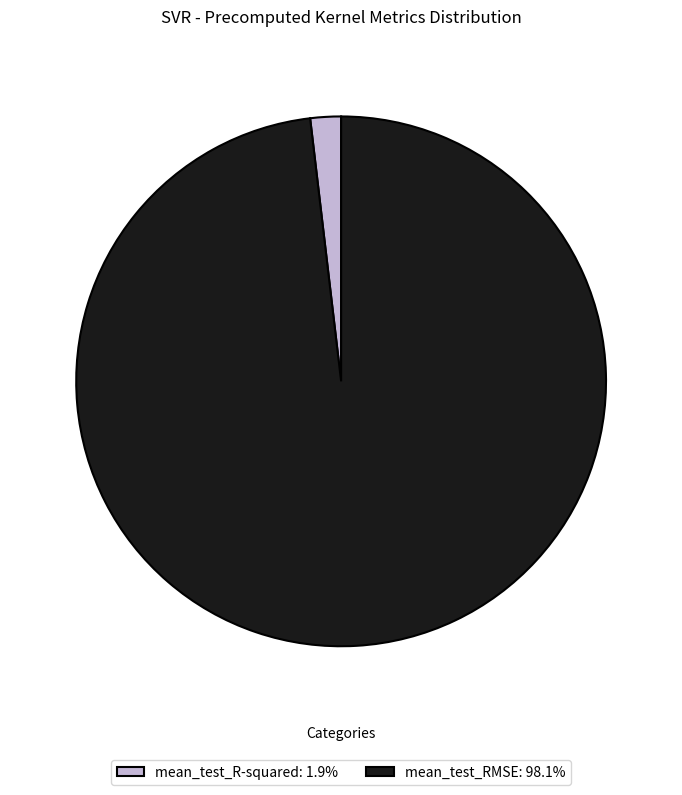

Do mean_test_RMSE: 98.1% and mean_test_R-squared: 1.9% together represent more than half of the pie?

Yes